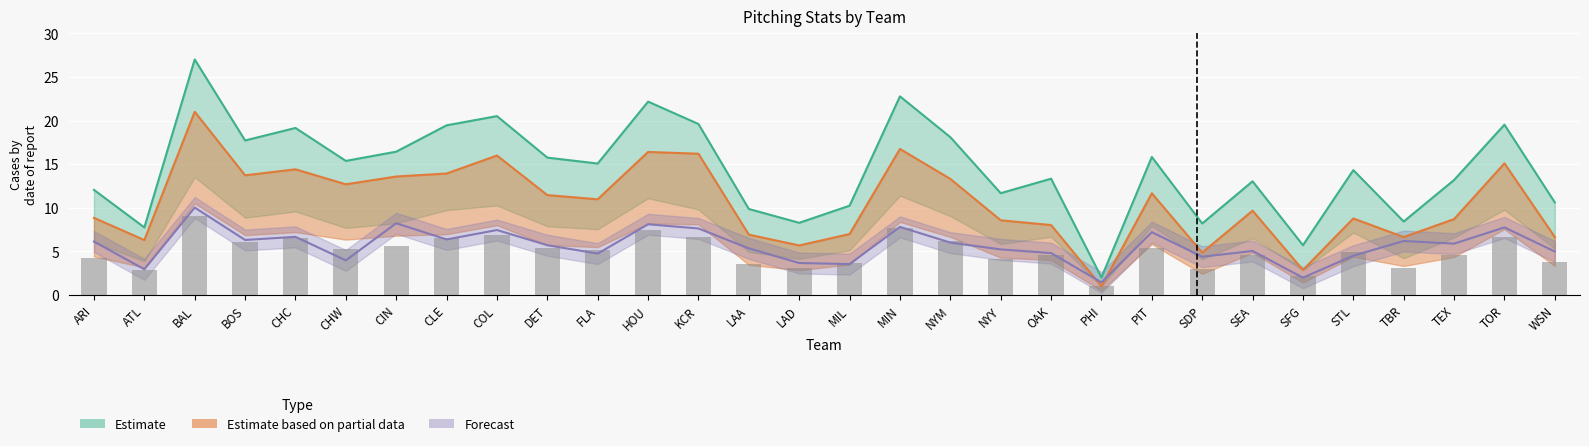

Where is R nearest to the value 14?

STL